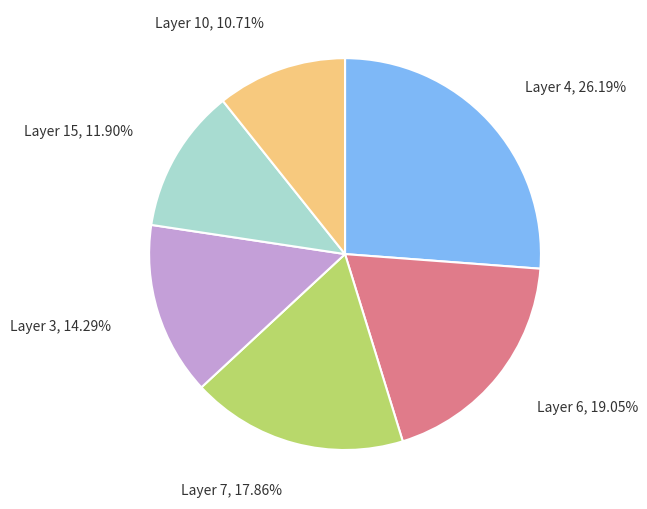

Does any single category account for the majority?

No